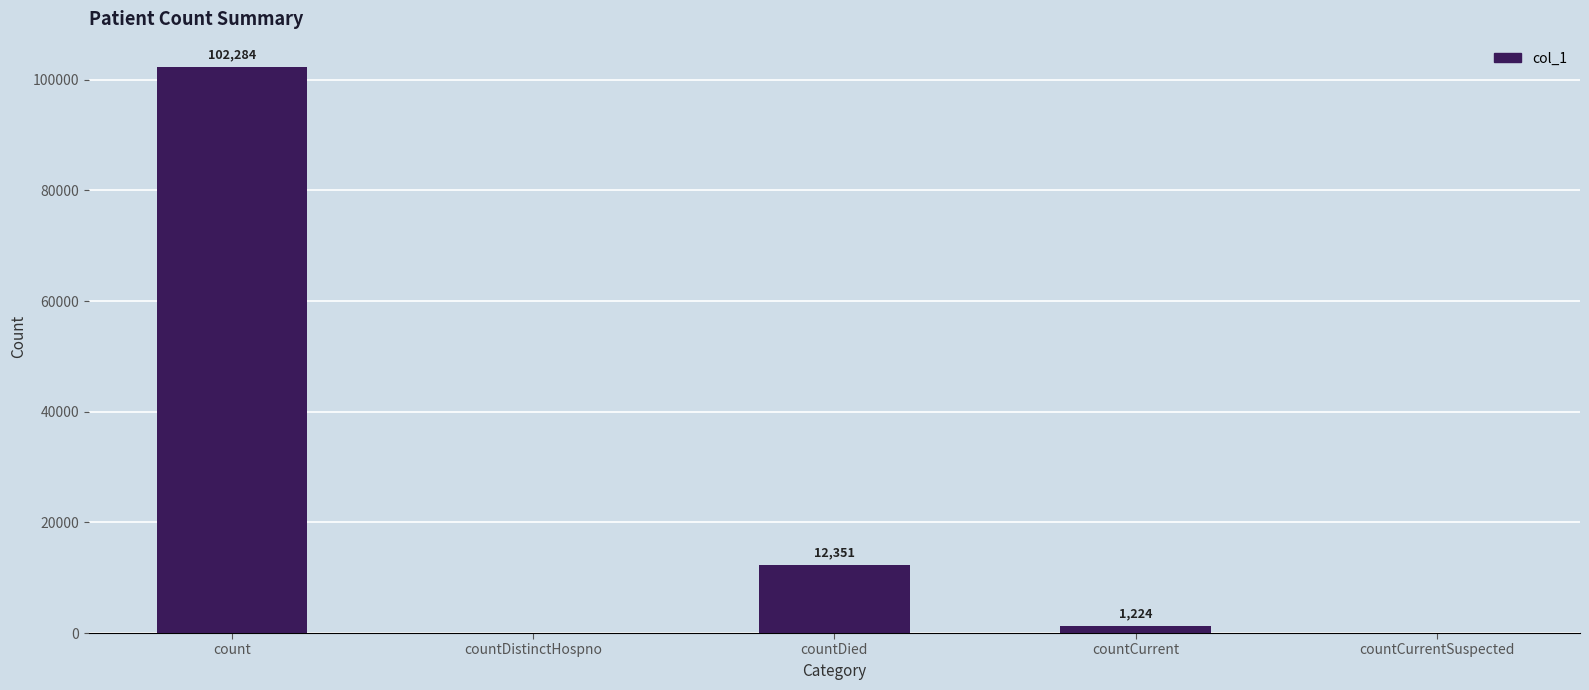

Reading right to left, list all the values displayed in this chart.

countCurrentSuspected=0	countCurrent=1224	countDied=12351	countDistinctHospno=0	count=102284